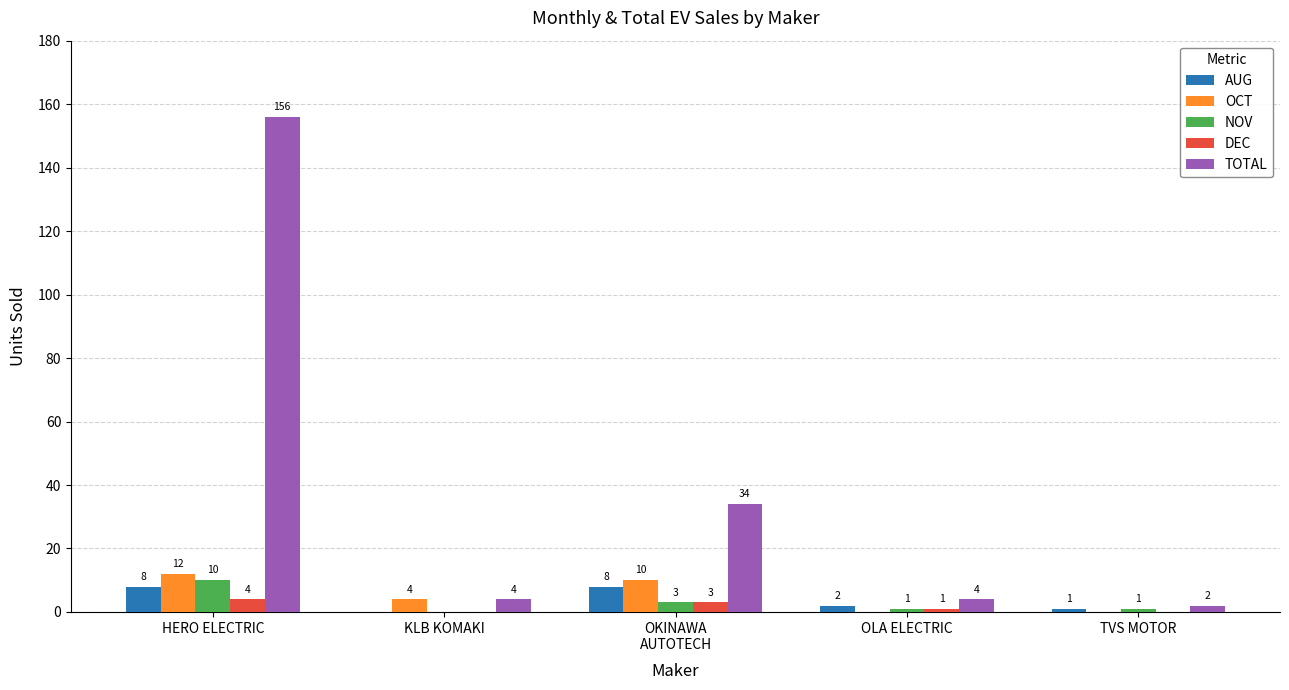

Which series has the largest total across all categories?

TOTAL